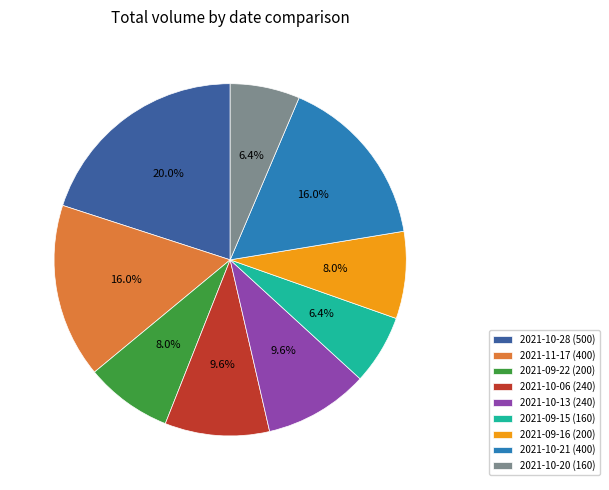

Approximately how many times larger is the value at 2021-10-21 (400) compared to 2021-10-28 (500)?

0.8